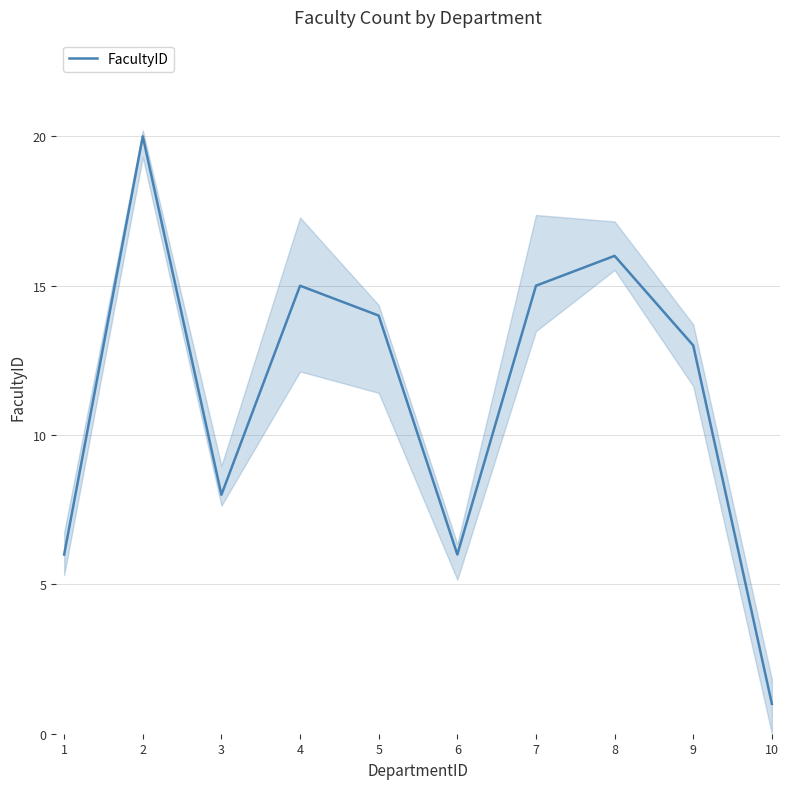

Rank the categories by value from highest to lowest.

2, 8, 4, 7, 5, 9, 3, 1, 6, 10